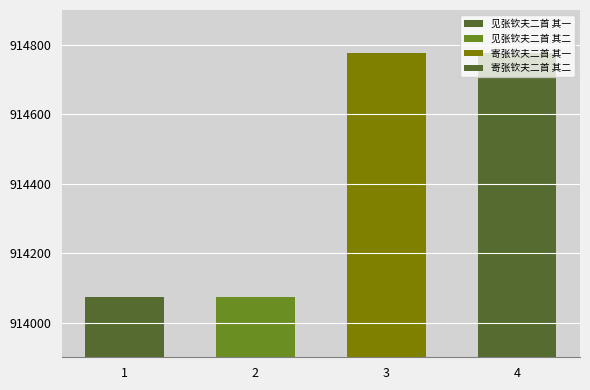

List the labels in order of value, largest first.

寄张钦夫二首 其一, 寄张钦夫二首 其二, 见张钦夫二首 其一, 见张钦夫二首 其二